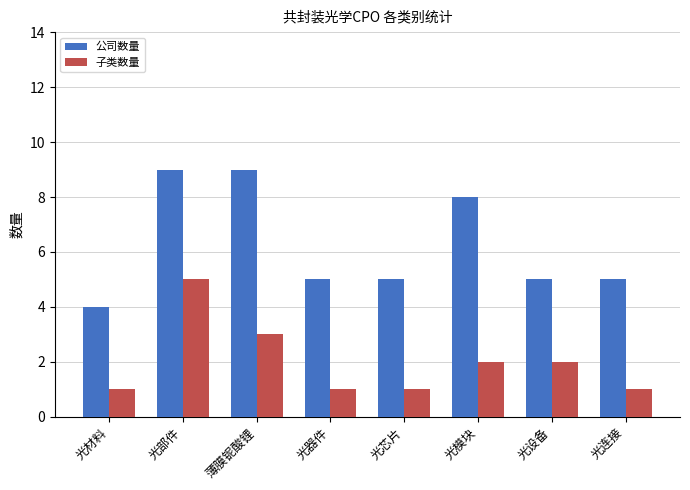

Does the chart contain any negative values?

No